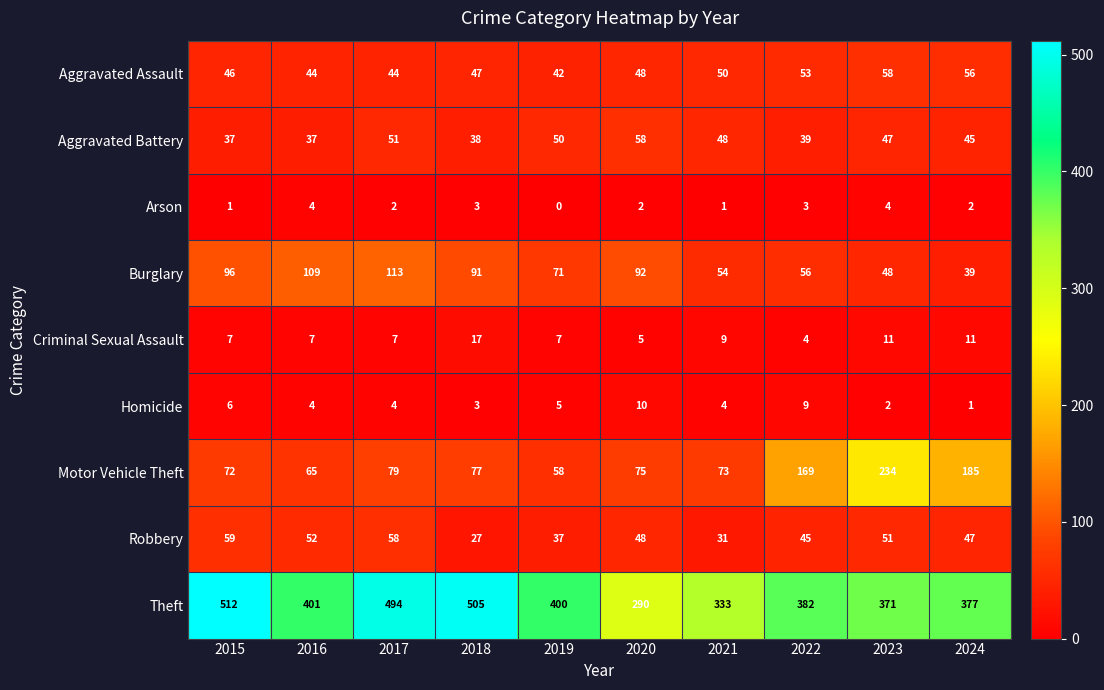

The value of Robbery at 2024 is 21. True or false?

False